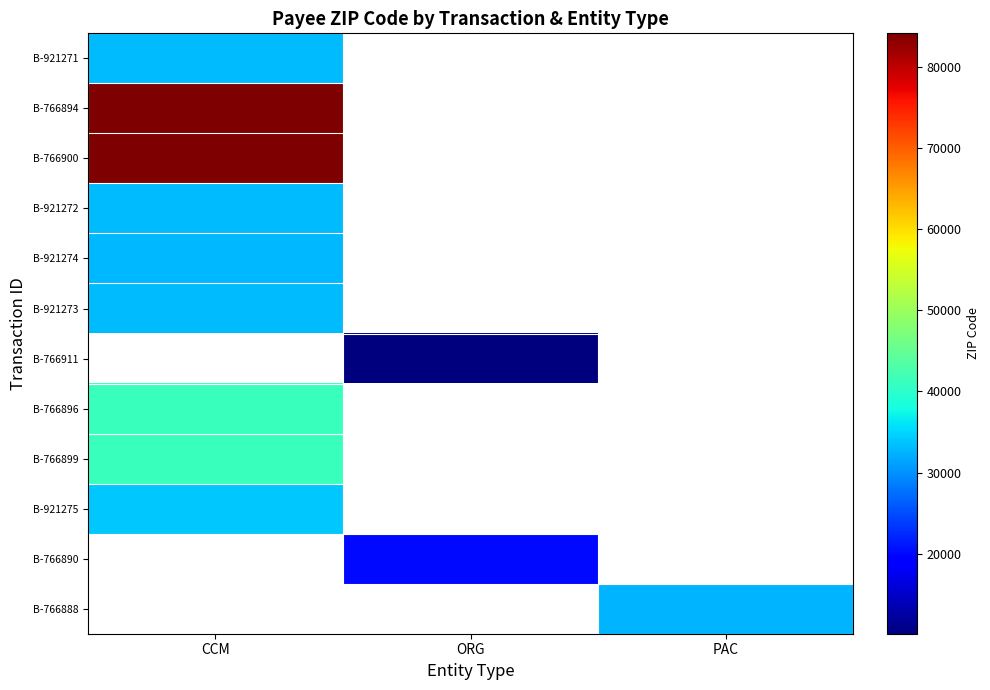

Which has a higher value, ORG or PAC?

PAC